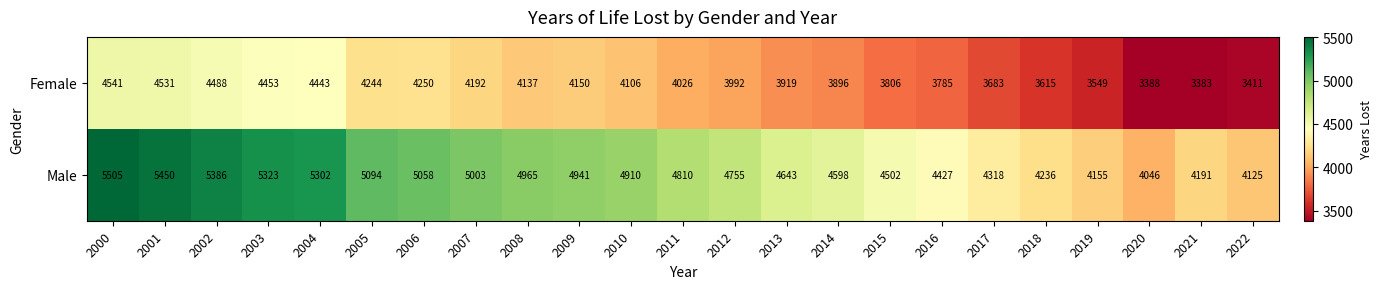

Rank the series at 2016 from lowest to highest value.

Female, Male